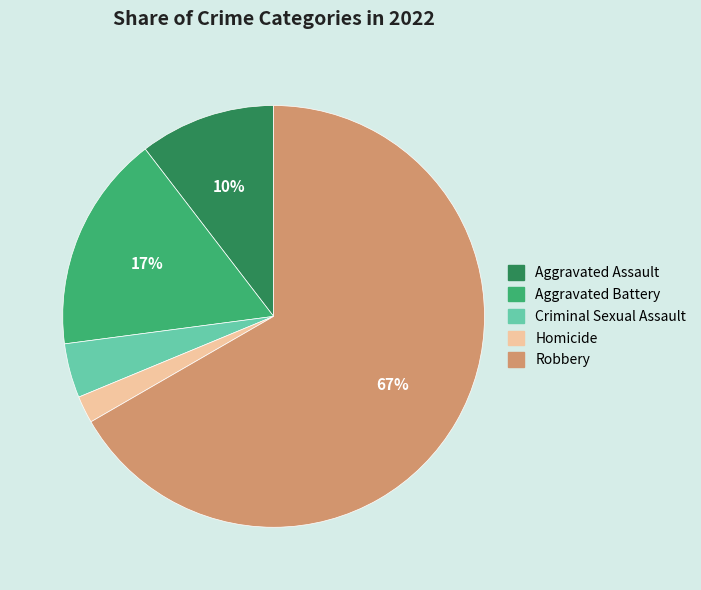

Which has a higher value, Aggravated Assault or Aggravated Battery?

Aggravated Battery